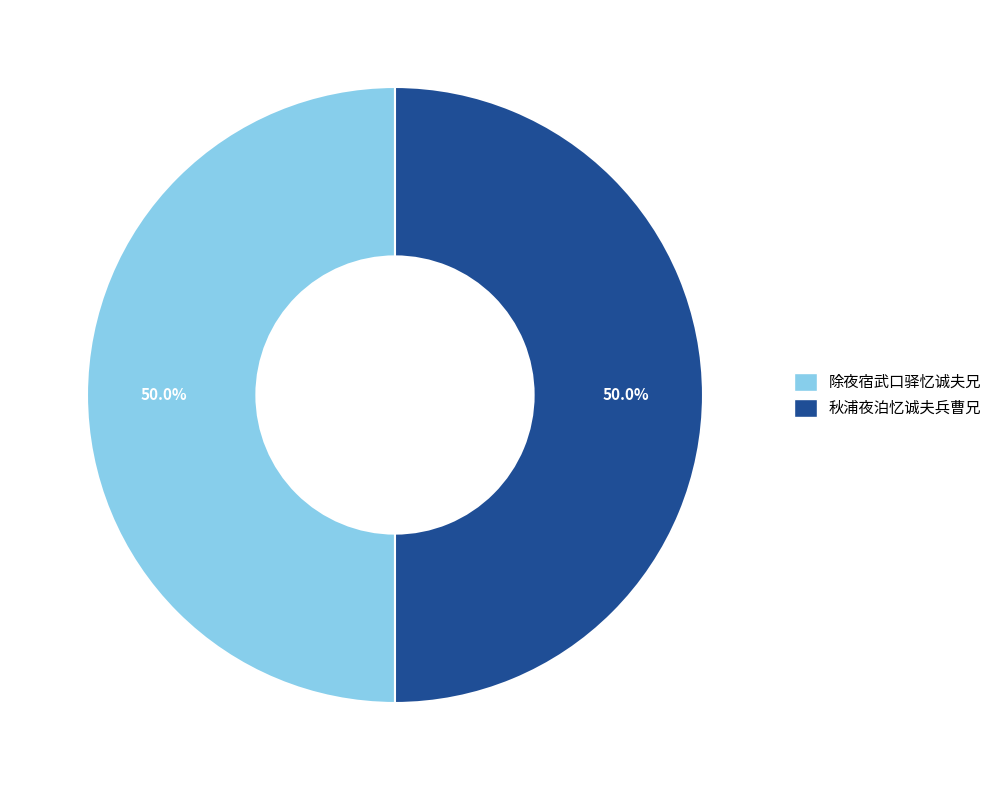

What percentage do 除夜宿武口驿忆诚夫兄 and 秋浦夜泊忆诚夫兵曹兄 together represent?

100.0%